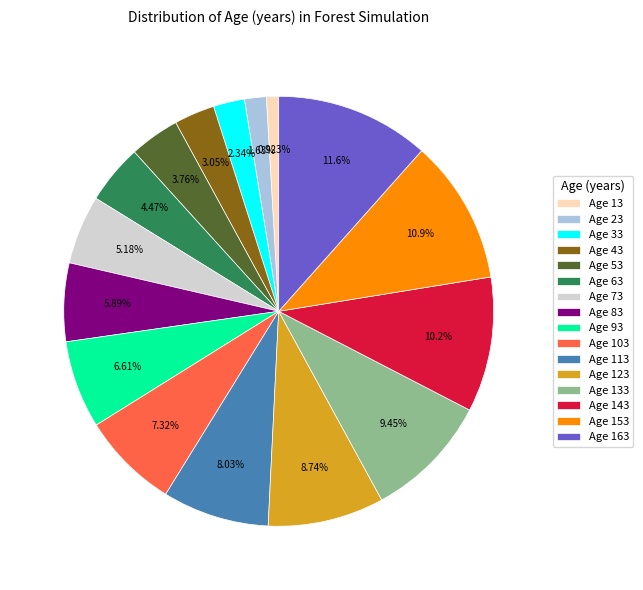

How many segments does this pie chart have?

16